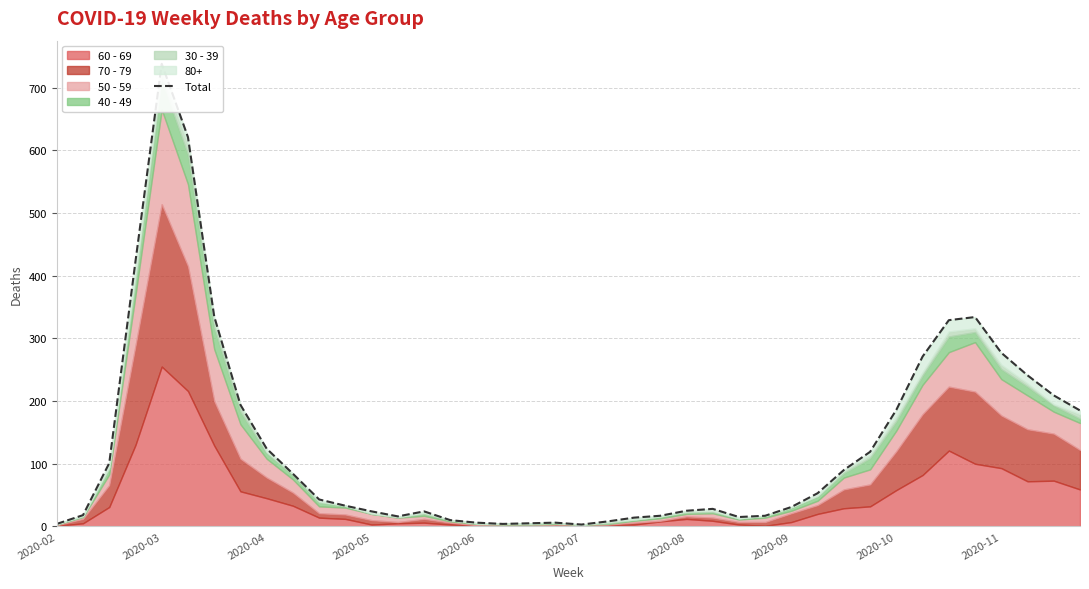

True or false: the data shows 21 at 11.

False